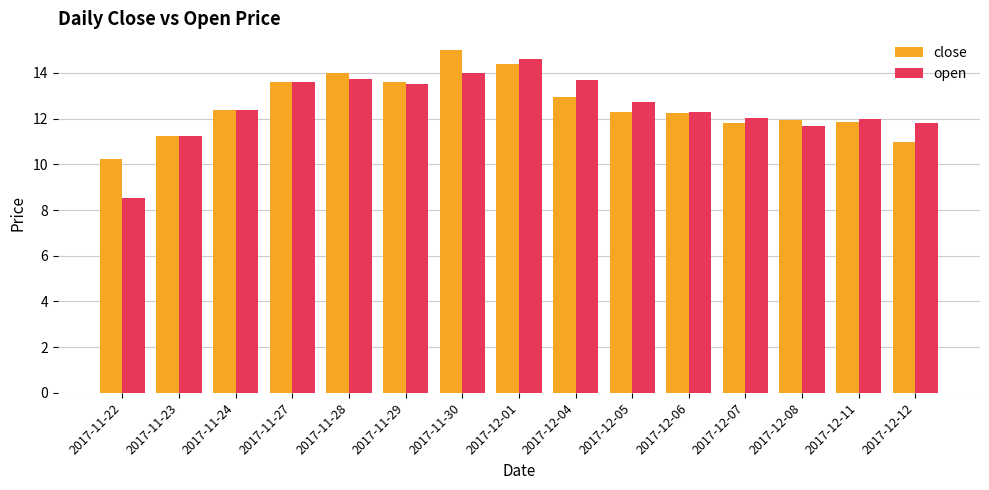

How many bars are there in each group?

2